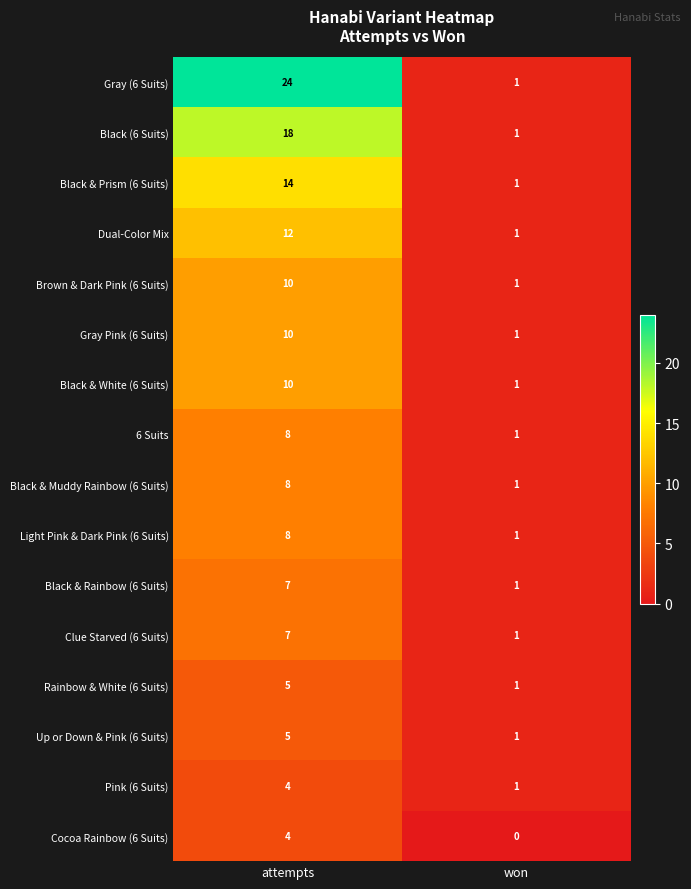

The Dual-Color Mix series shows 0 at won. True or false?

False